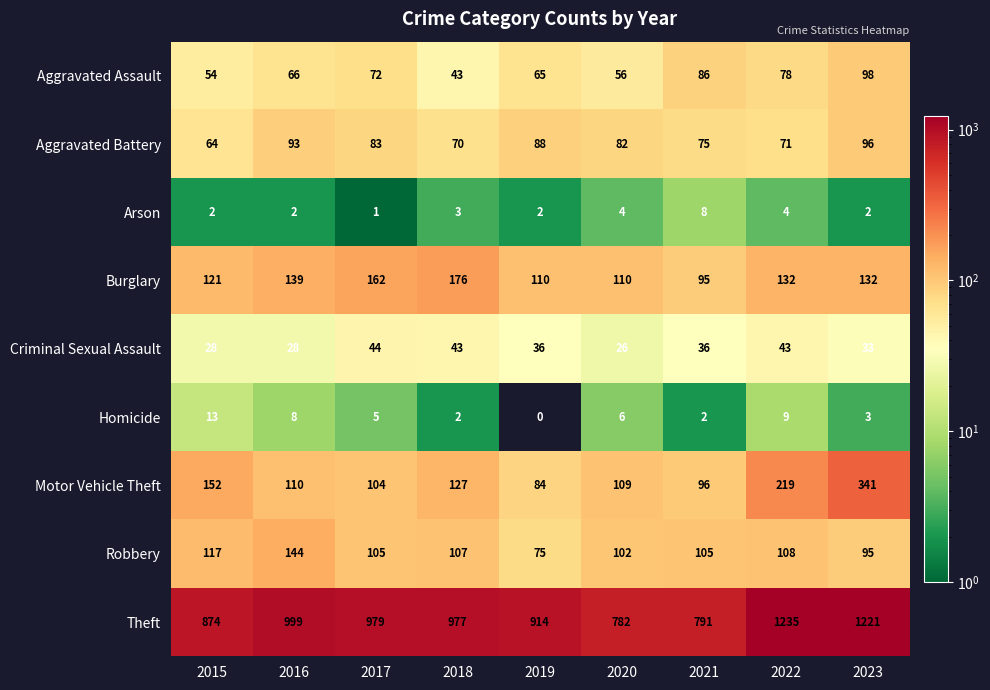

What is the difference between the second highest and minimum values in the Aggravated Assault series?

43